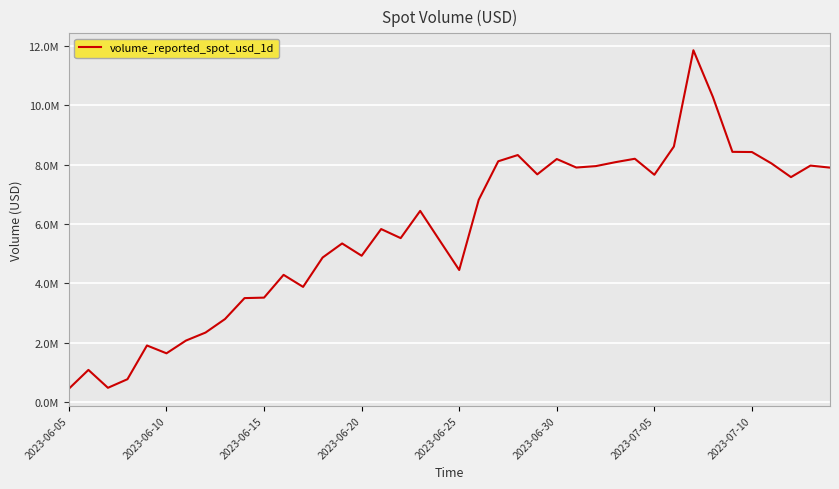

Does the chart have visible grid lines?

Yes